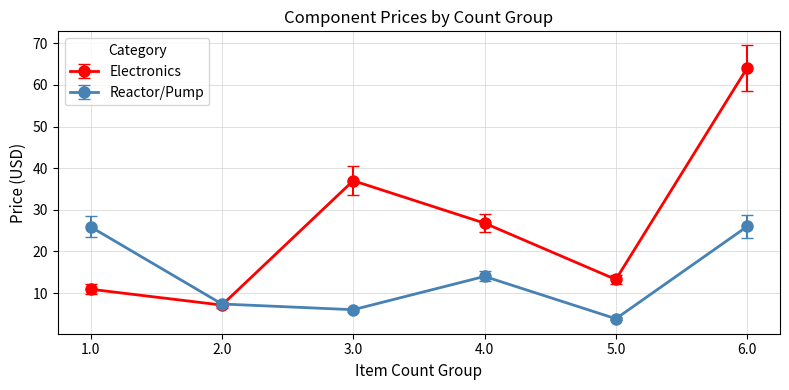

Between 3.0 and 6.0, which series saw the biggest shift?

Electronics